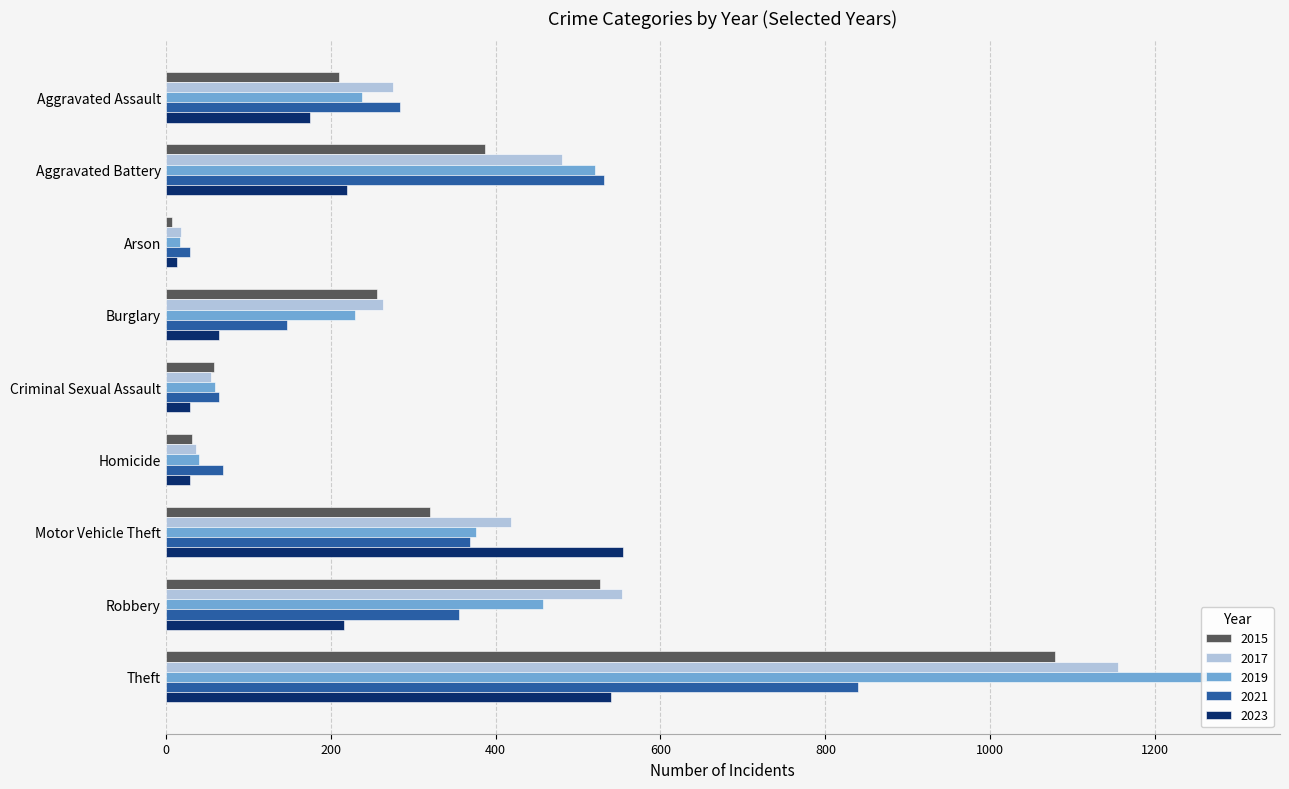

How many data points in 2019 are above 238?

4